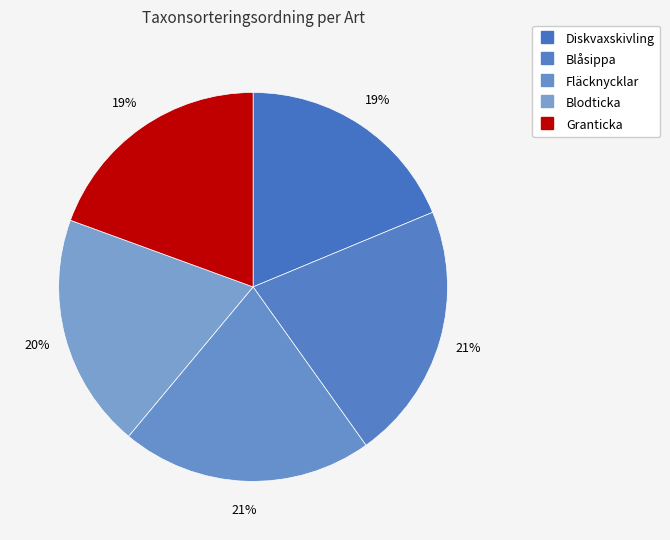

Which has a higher value, Diskvaxskivling or Blodticka?

Blodticka